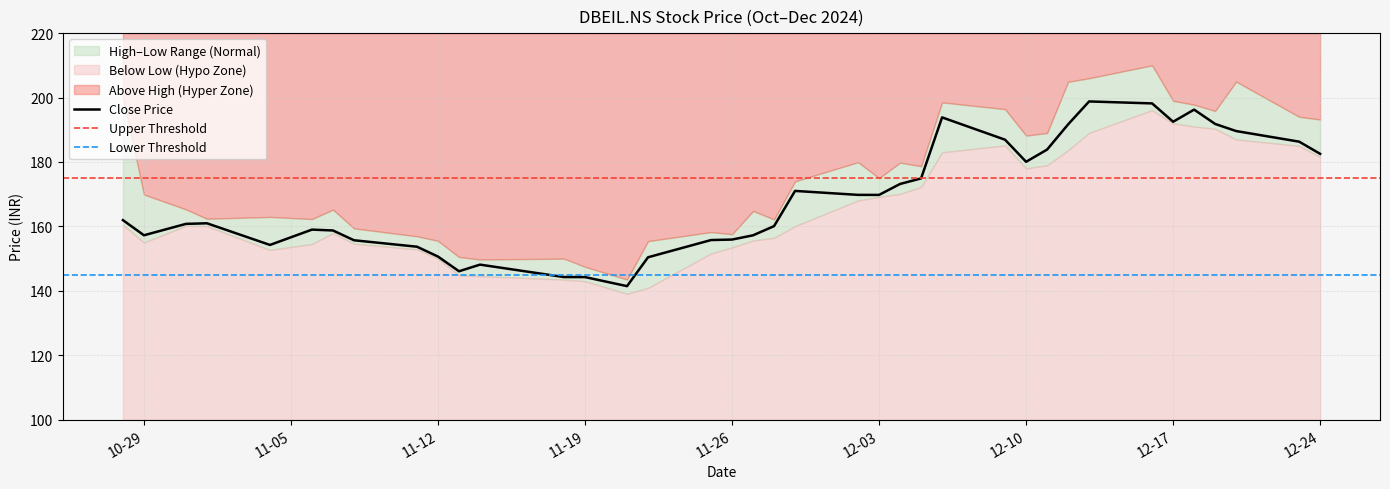

What is the difference between the second highest and second lowest values in the Low series?

51.1